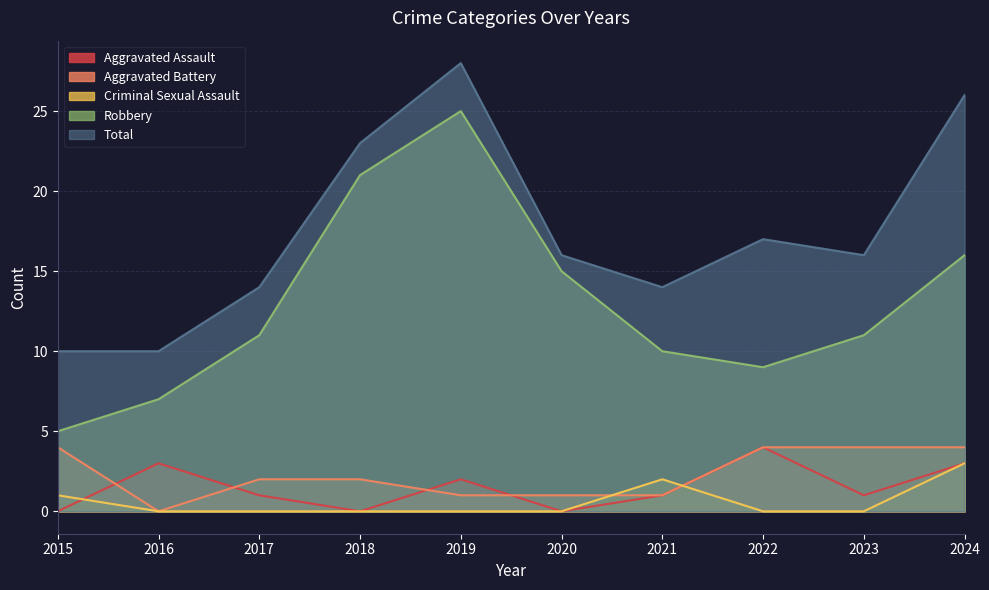

Rank the series at 2016 from highest to lowest value.

Total, Robbery, Aggravated Assault, Aggravated Battery, Criminal Sexual Assault